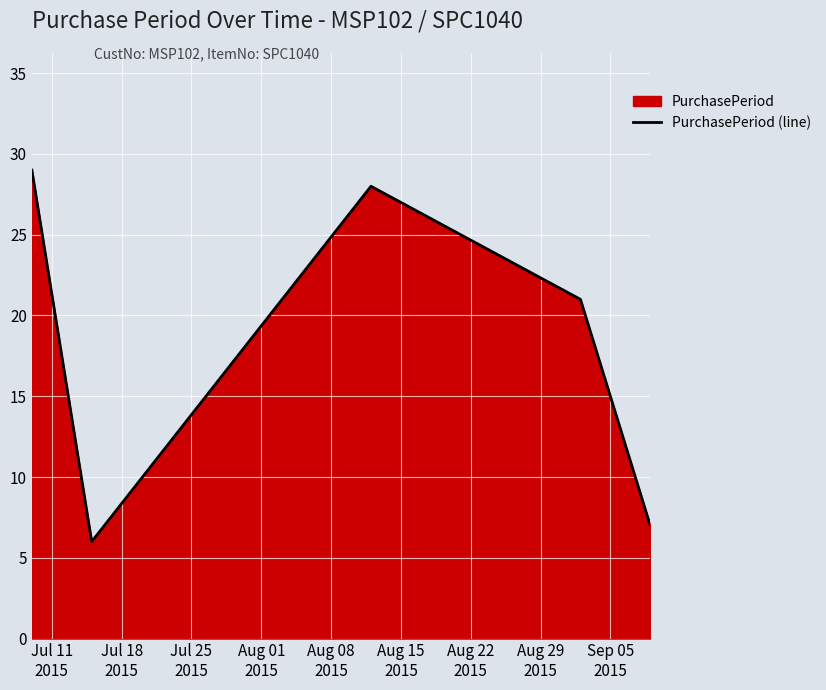

True or false: there are more than 0 points higher than both neighbors.

True